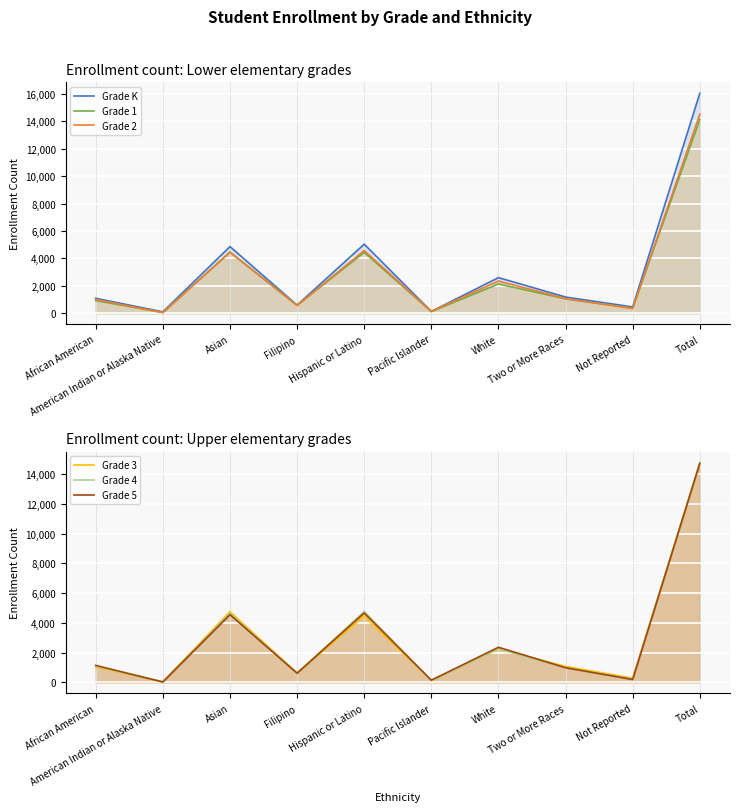

Reading left to right, list all the values displayed in this chart.

Grade K: 1089	99	4860	590	5036	129	2596	1180	458	16037
Grade 1: 921	51	4460	581	4440	117	2135	1047	371	14123
Grade 2: 998	44	4441	563	4569	139	2349	1066	341	14510
Grade 3: 1037	47	4756	641	4457	131	2261	1074	291	14695
Grade 4: 1085	46	4644	624	4773	134	2254	983	232	14775
Grade 5: 1146	29	4555	620	4666	153	2363	989	198	14719